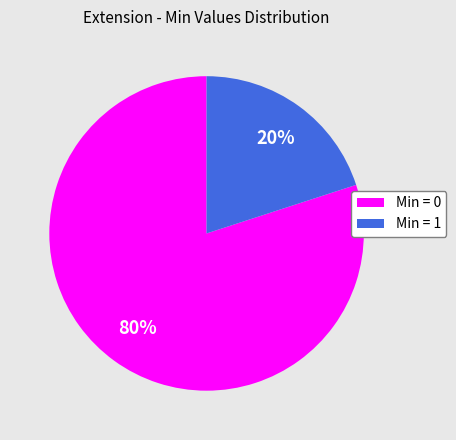

Is there a majority slice in this chart?

Yes